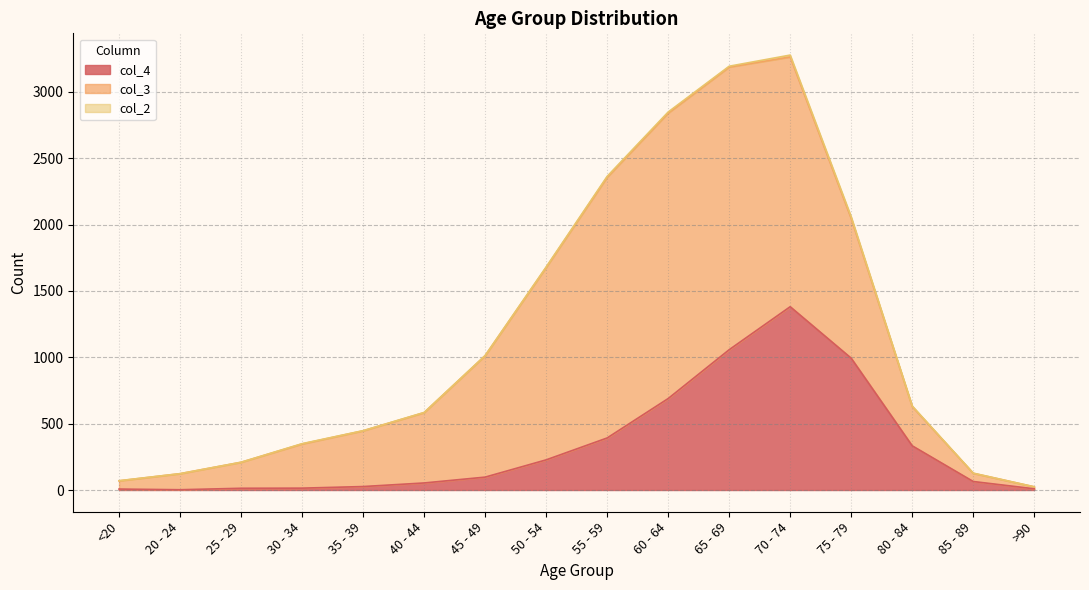

Reading right to left, transcribe all the data shown in this chart.

col_4: >90=9	85 - 89=64	80 - 84=333	75 - 79=993	70 - 74=1381	65 - 69=1057	60 - 64=689	55 - 59=392	50 - 54=227	45 - 49=97	40 - 44=53	35 - 39=26	30 - 34=14	25 - 29=13	20 - 24=2	<20=7
col_3: >90=15	85 - 89=62	80 - 84=296	75 - 79=1053	70 - 74=1882	65 - 69=2130	60 - 64=2151	55 - 59=1965	50 - 54=1450	45 - 49=915	40 - 44=530	35 - 39=420	30 - 34=333	25 - 29=196	20 - 24=121	<20=62
col_2: >90=0	85 - 89=1	80 - 84=4	75 - 79=12	70 - 74=14	65 - 69=6	60 - 64=8	55 - 59=6	50 - 54=3	45 - 49=1	40 - 44=1	35 - 39=1	30 - 34=2	25 - 29=0	20 - 24=0	<20=1